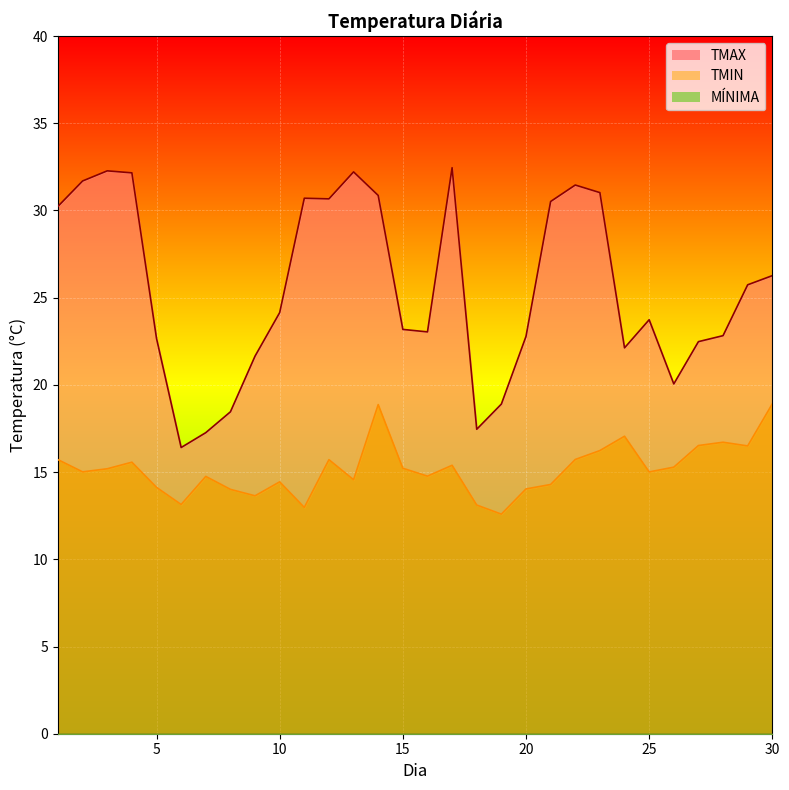

How many distinct data groups are displayed?

2